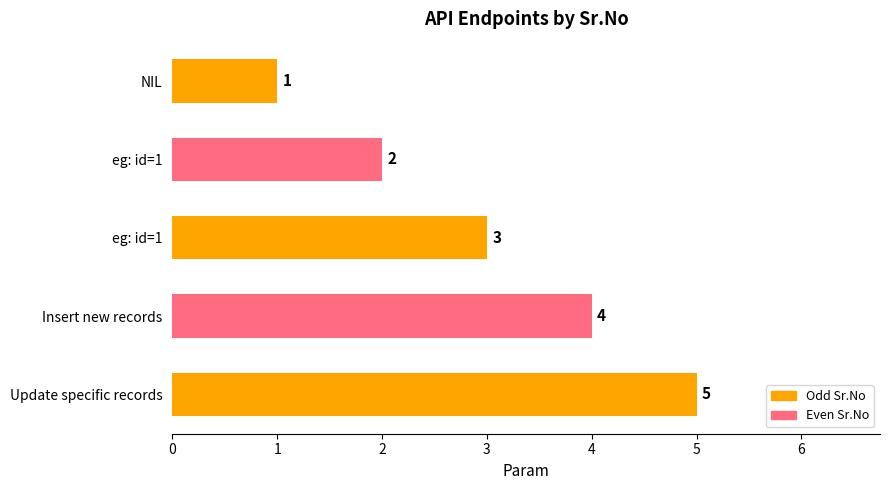

How many categories are shown in the chart?

5